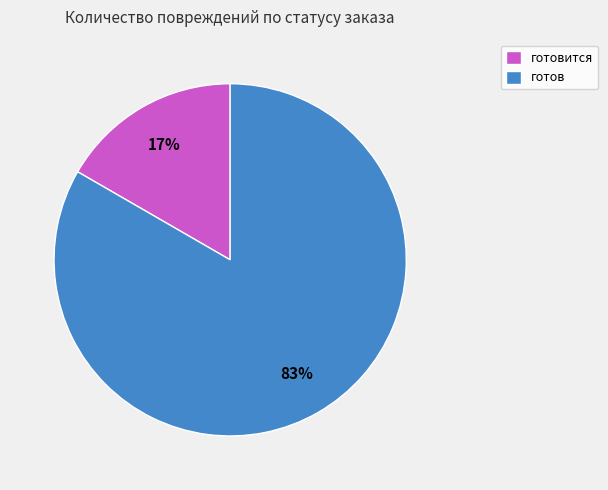

How many slices are in this pie chart?

2